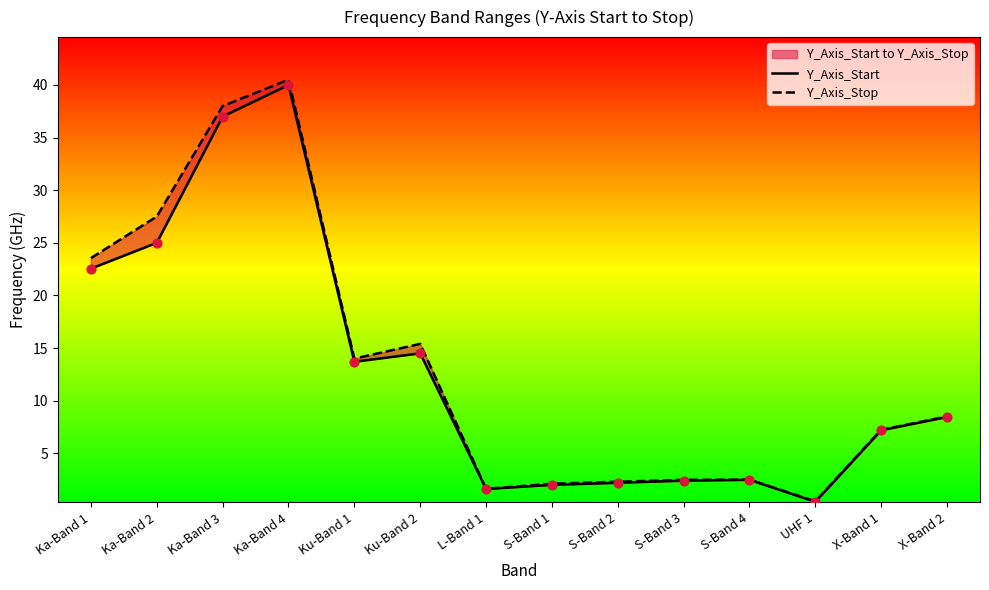

At which category is the sum across all series the highest?

Ka-Band 4